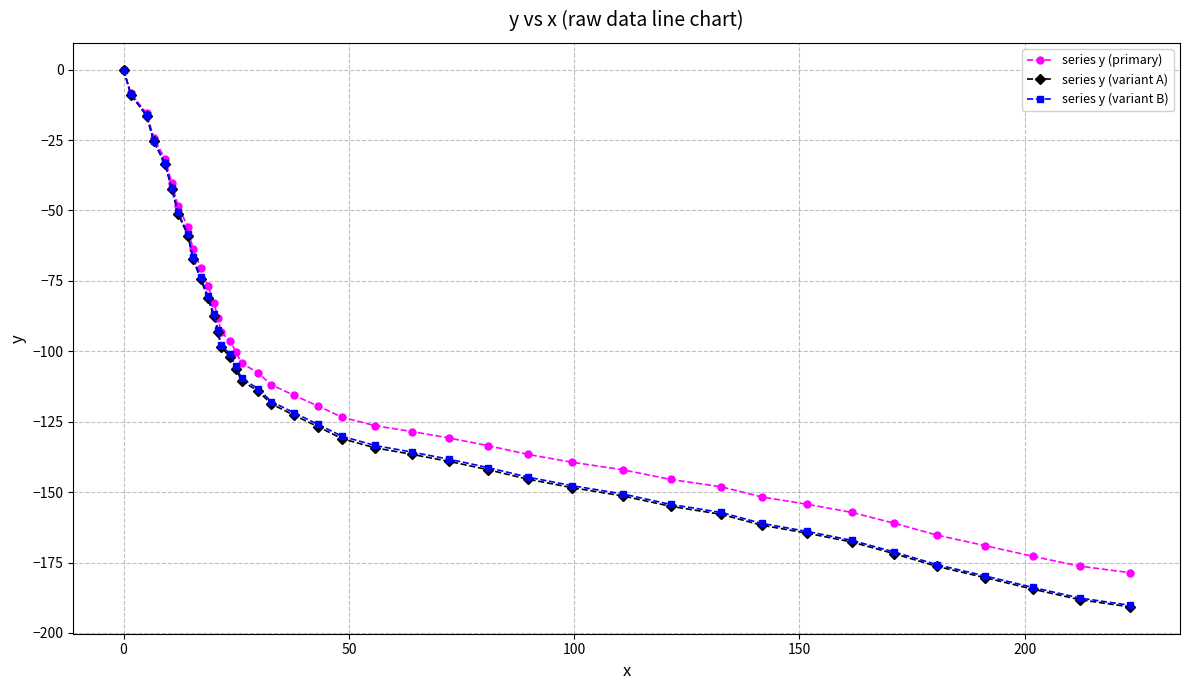

What is the value of the series y (variant B) point at the 36th from the left?

-175.8